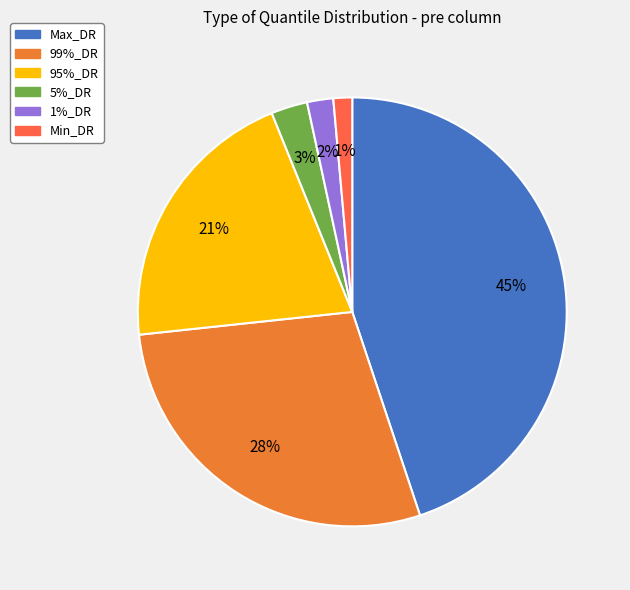

To the nearest percent, what is the combined percentage of 5%_DR and Min_DR?

4%